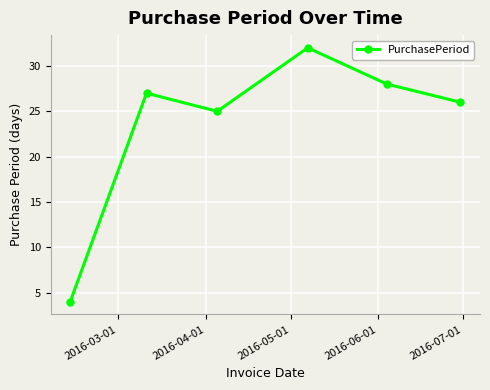

How many interior local peaks (higher than both neighbors) does the data have?

2